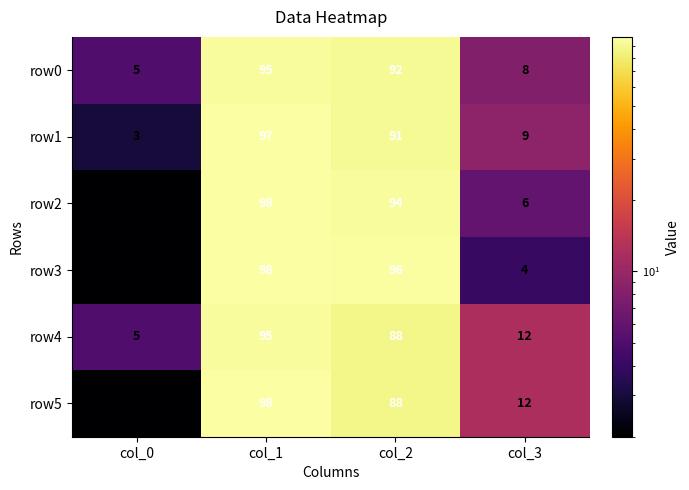

At which category does the chart reach its minimum across all series?

col_0